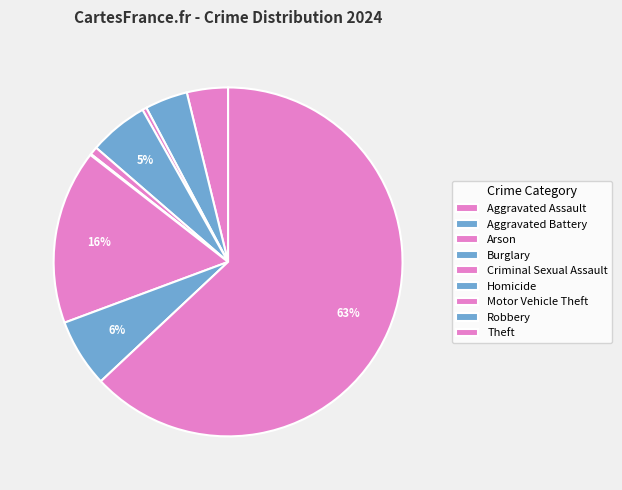

What percentage is NOT represented by Aggravated Battery?

96.0%